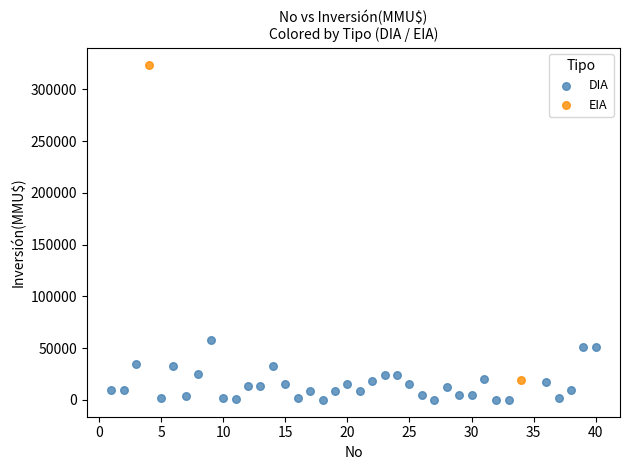

What are all the series names shown in the legend?

DIA, EIA